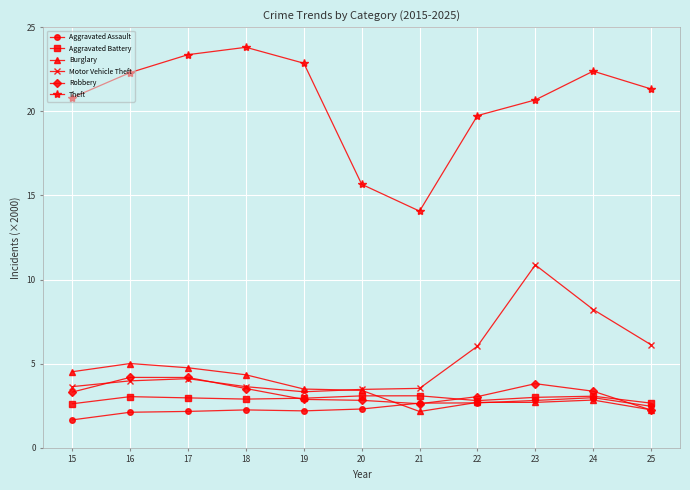

How many lines are shown in the chart?

6